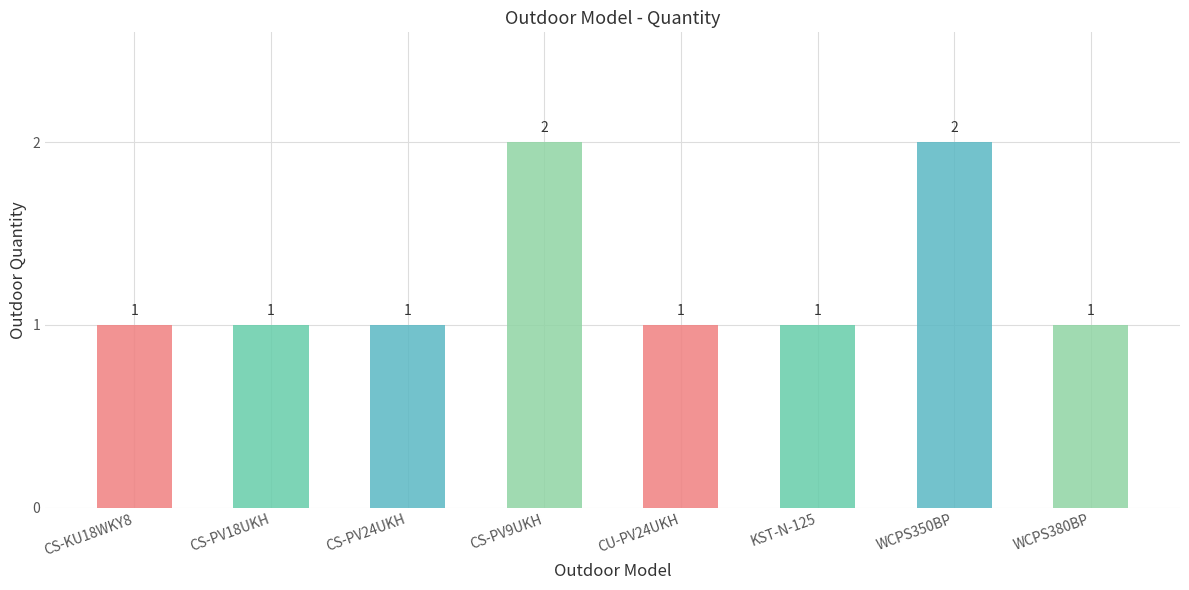

Reading left to right, extract all data points from this chart.

CS-KU18WKY8=1	CS-PV18UKH=1	CS-PV24UKH=1	CS-PV9UKH=2	CU-PV24UKH=1	KST-N-125=1	WCPS350BP=2	WCPS380BP=1